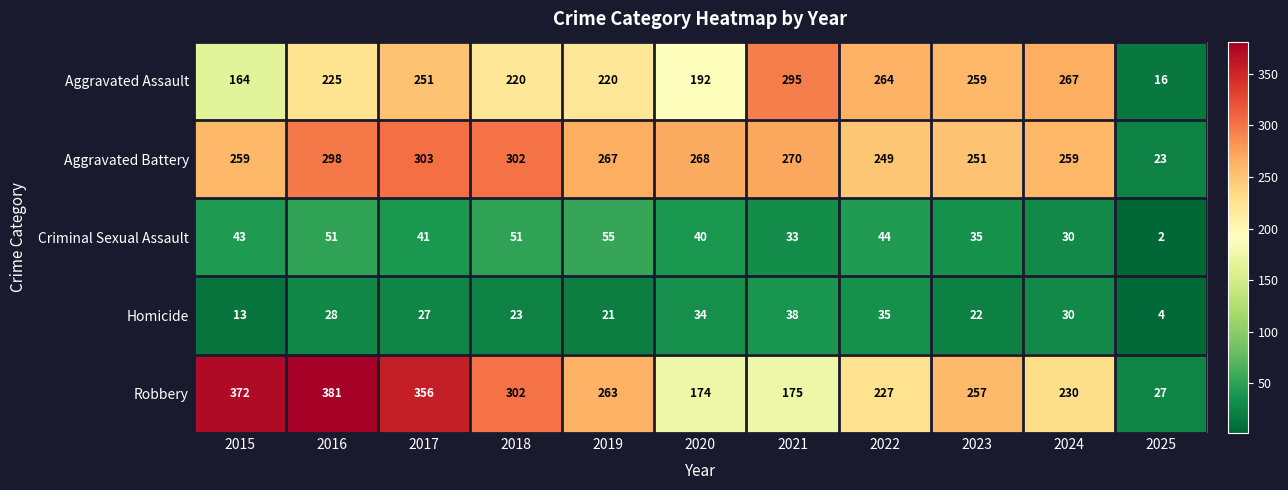

What is the spread (max minus min) of values at 2018?

279